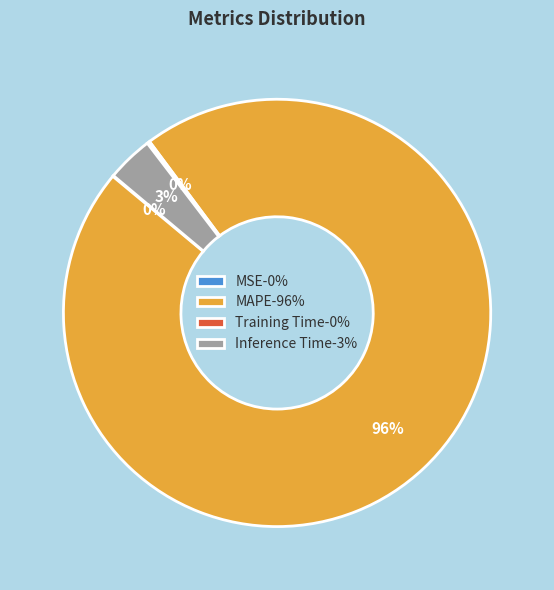

Is there any slice that represents more than half of the pie?

Yes